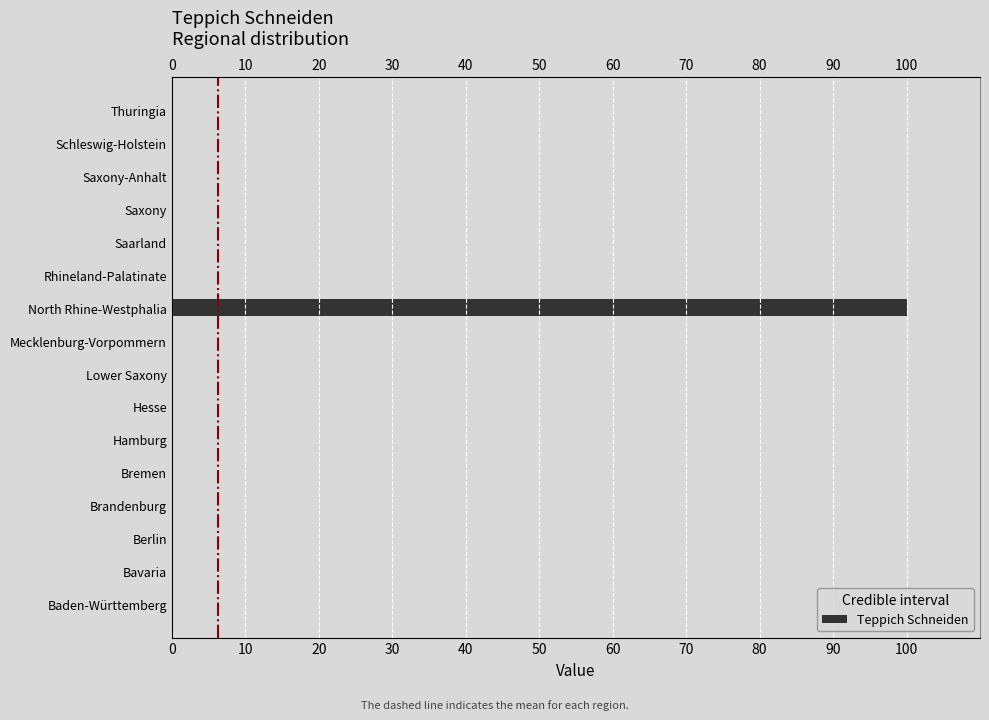

The value at 30 is -69. True or false?

False